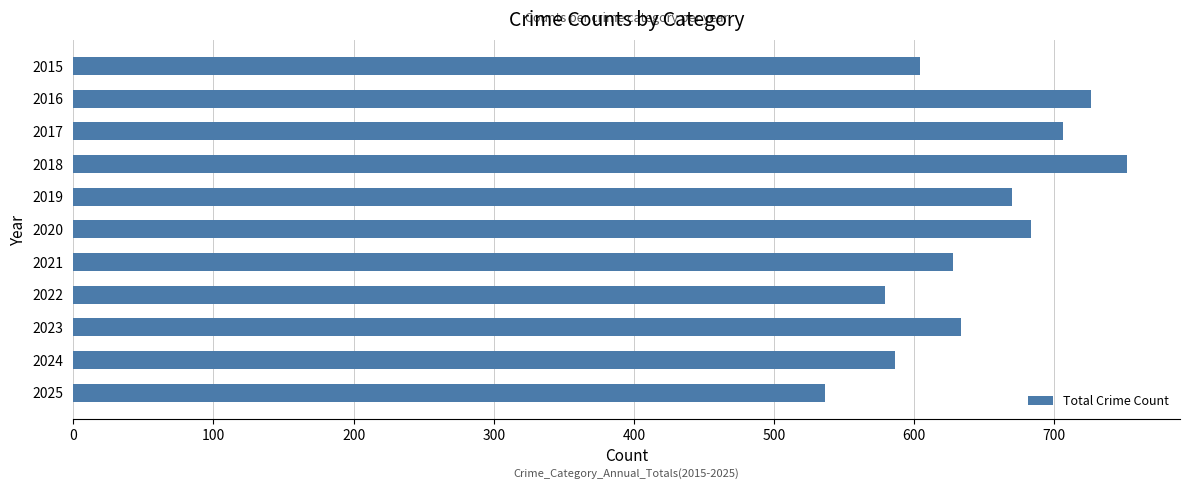

Reading top to bottom, what are all the values shown in this chart?

2015=604	2016=726	2017=706	2018=752	2019=670	2020=683	2021=628	2022=579	2023=633	2024=586	2025=536